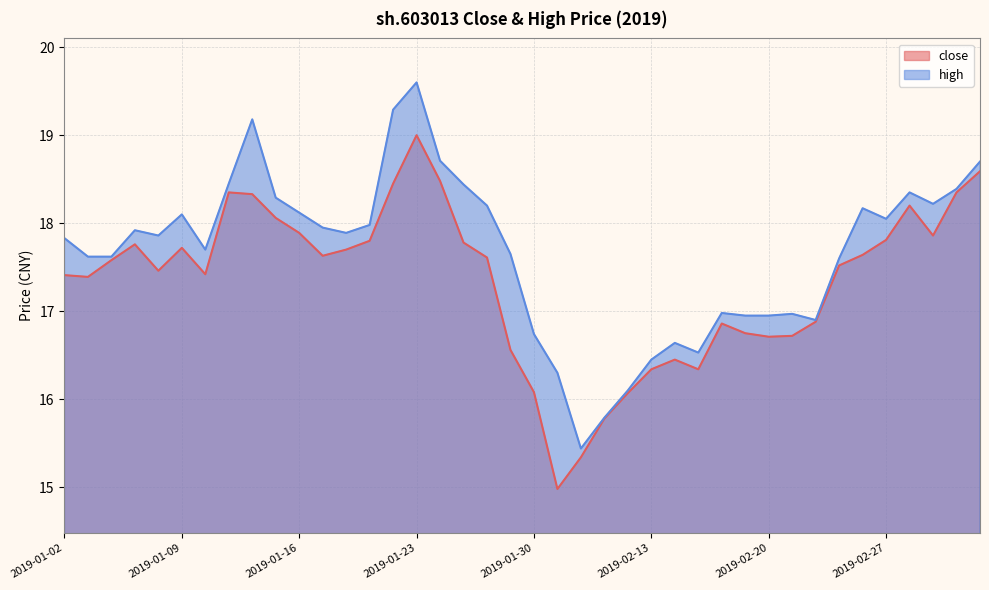

List the series in order of their overall mean, lowest first.

close, high